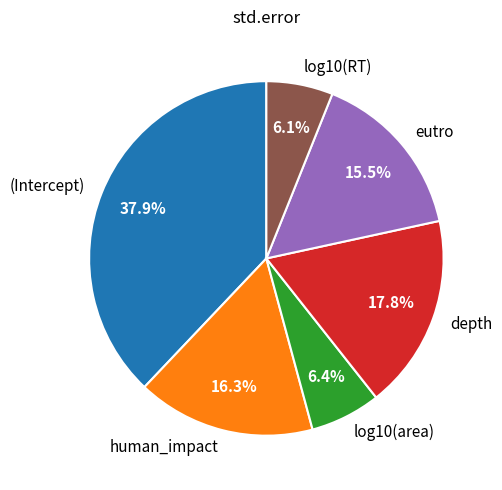

Between human_impact and eutro, which is larger?

human_impact